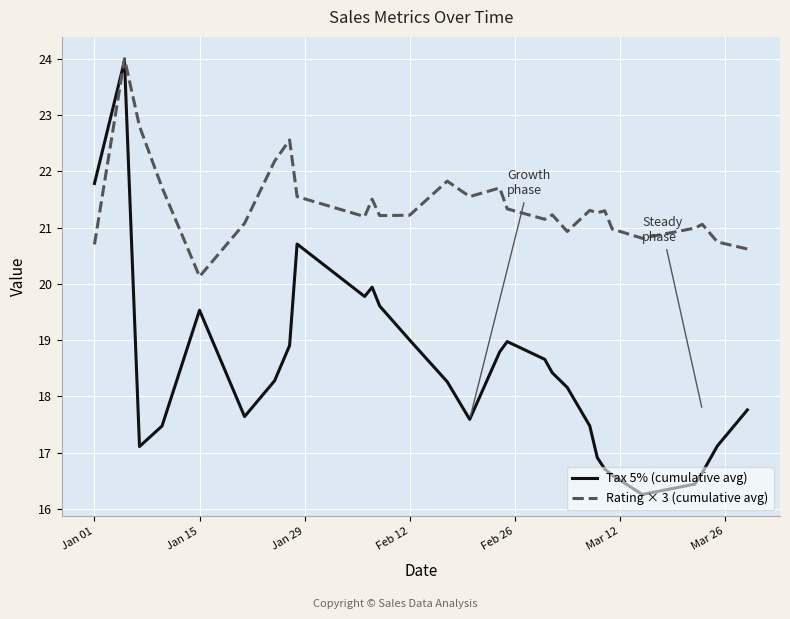

Which series has the widest spread of values?

Tax 5% (cumulative avg)